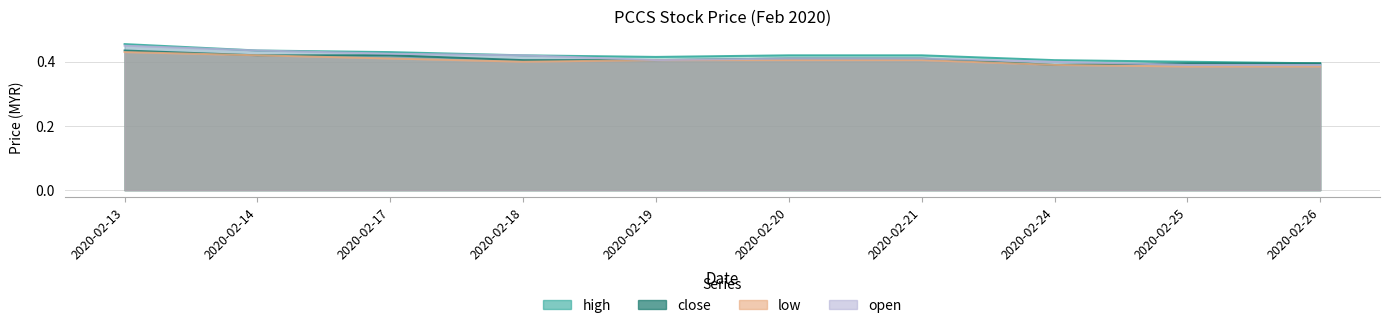

True or false: low has more than 0 points higher than both neighbors.

False